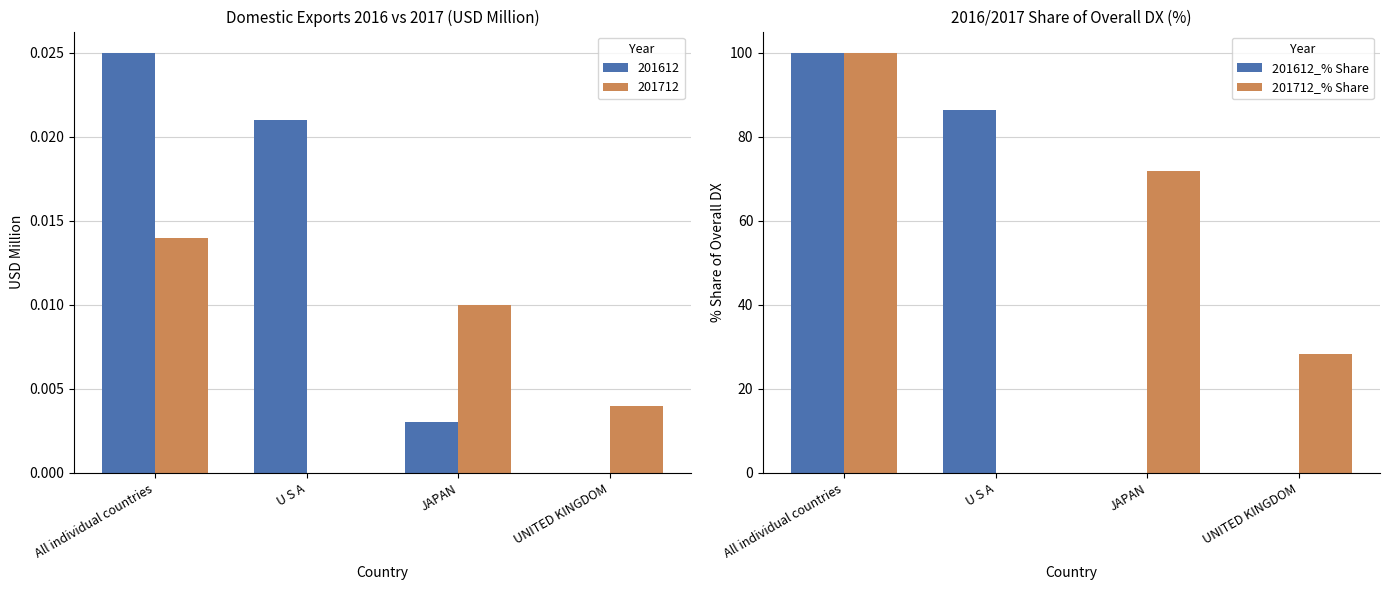

Is it true that 201612_% Share equals 39.1 at JAPAN?

False